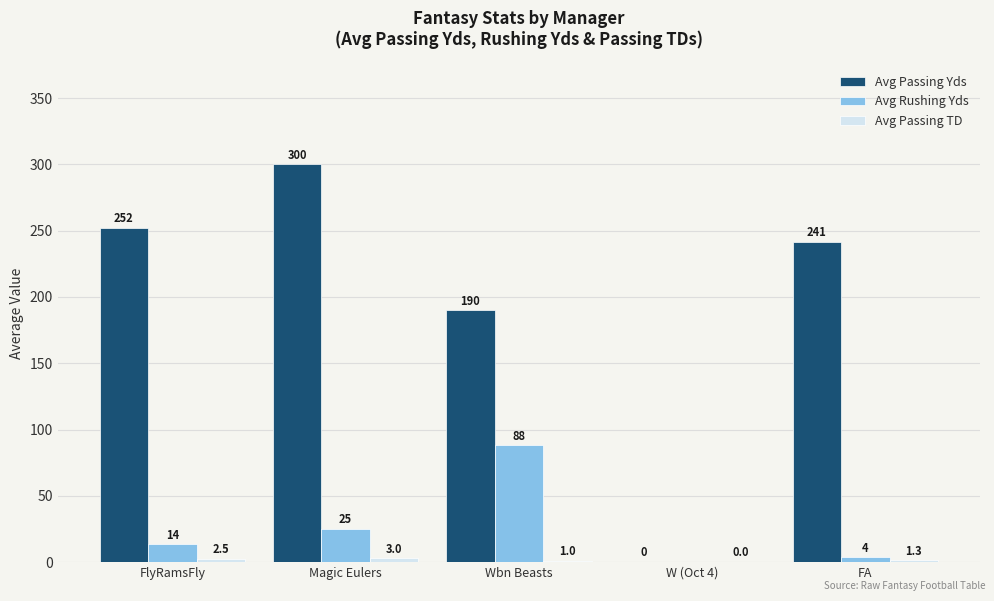

What is the difference between the Avg Passing Yds values at Wbn Beasts and W (Oct 4)?

190.0